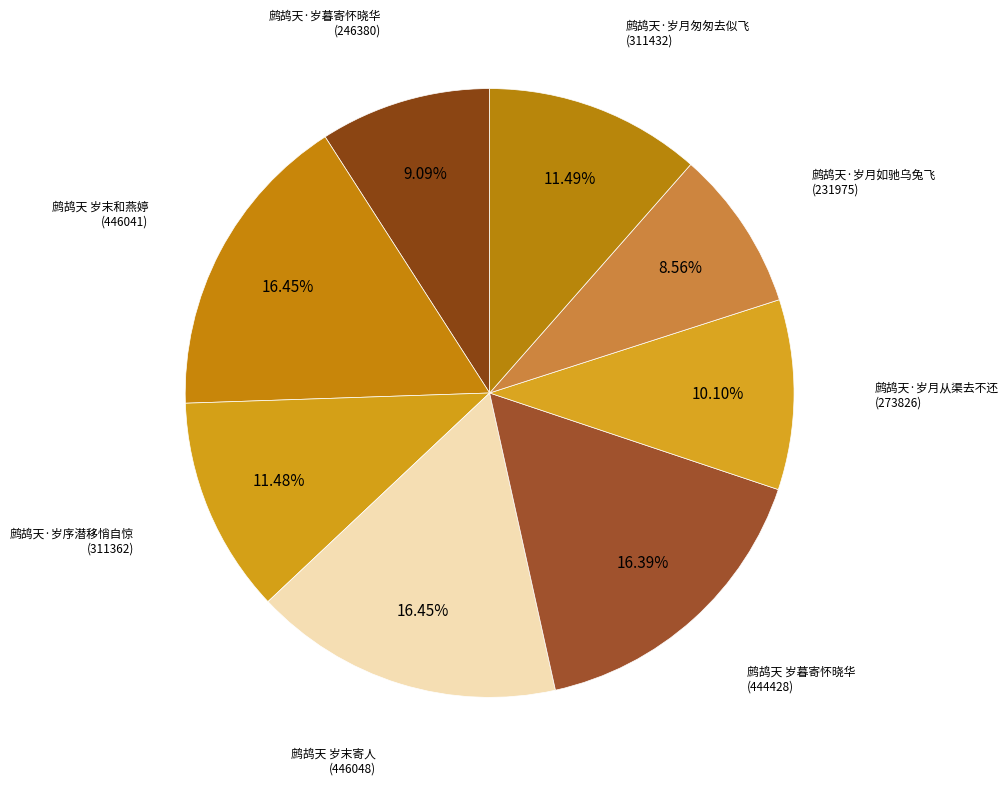

To the nearest percent, what is the average slice percentage?

12%